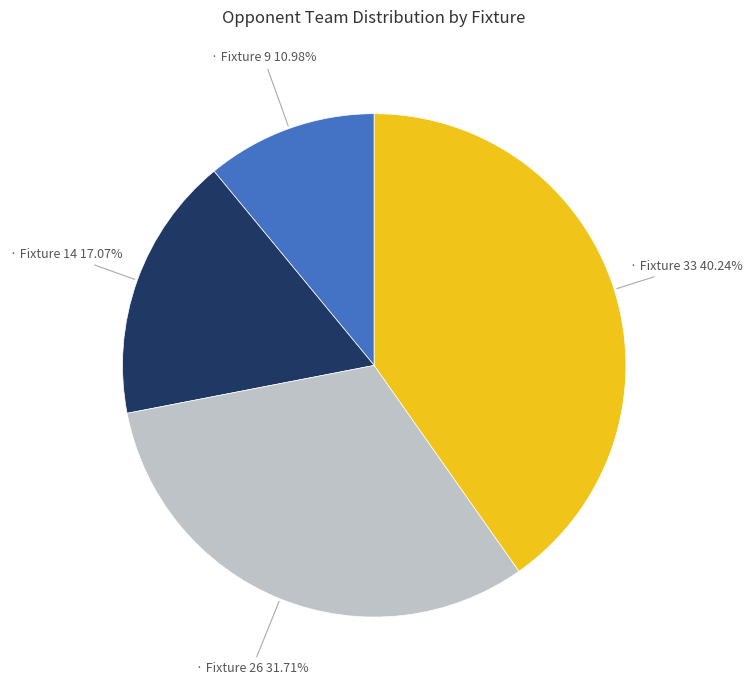

Is there any slice that represents more than half of the pie?

No